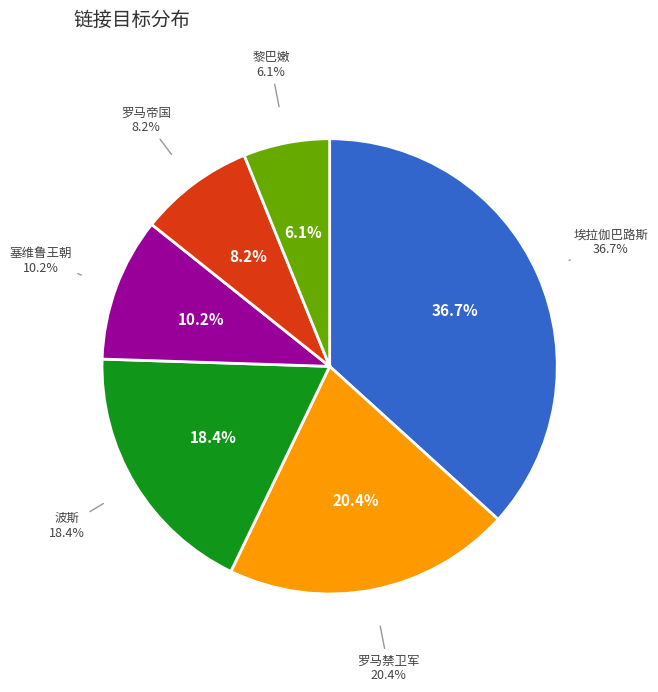

Is the sum of 黎巴嫩 and 罗马禁卫军 greater than half?

No